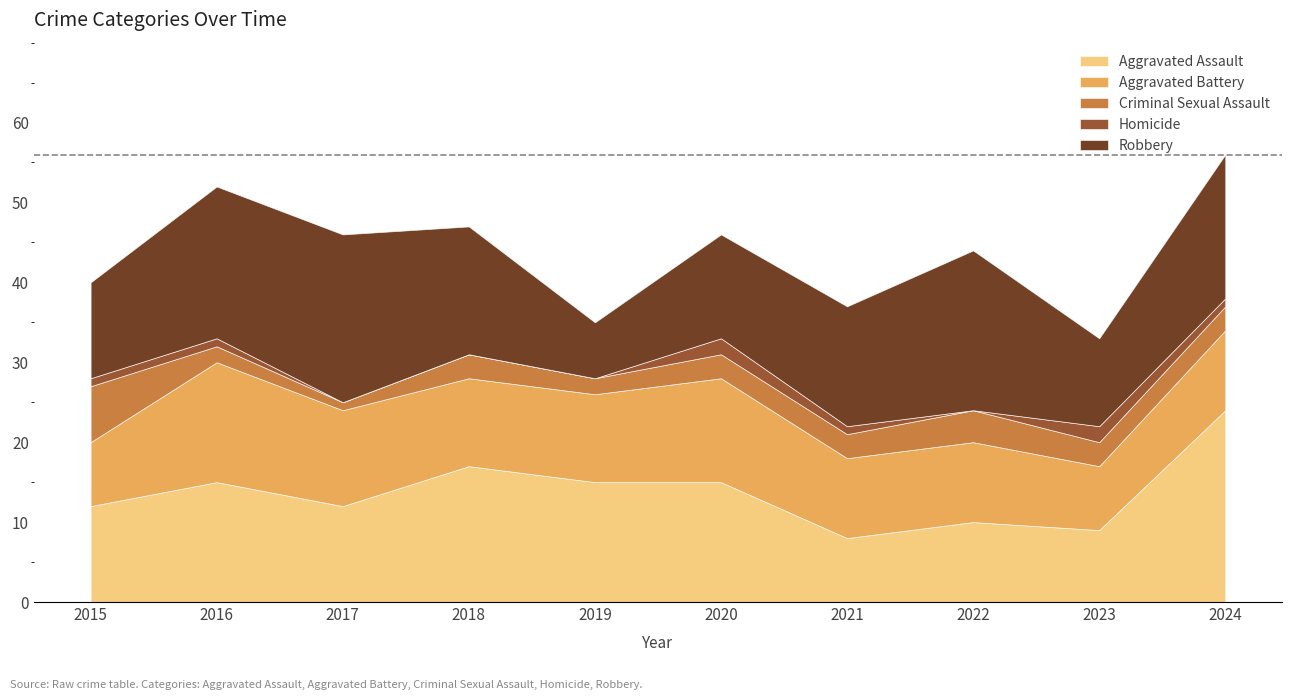

How many series are shown in this chart?

5